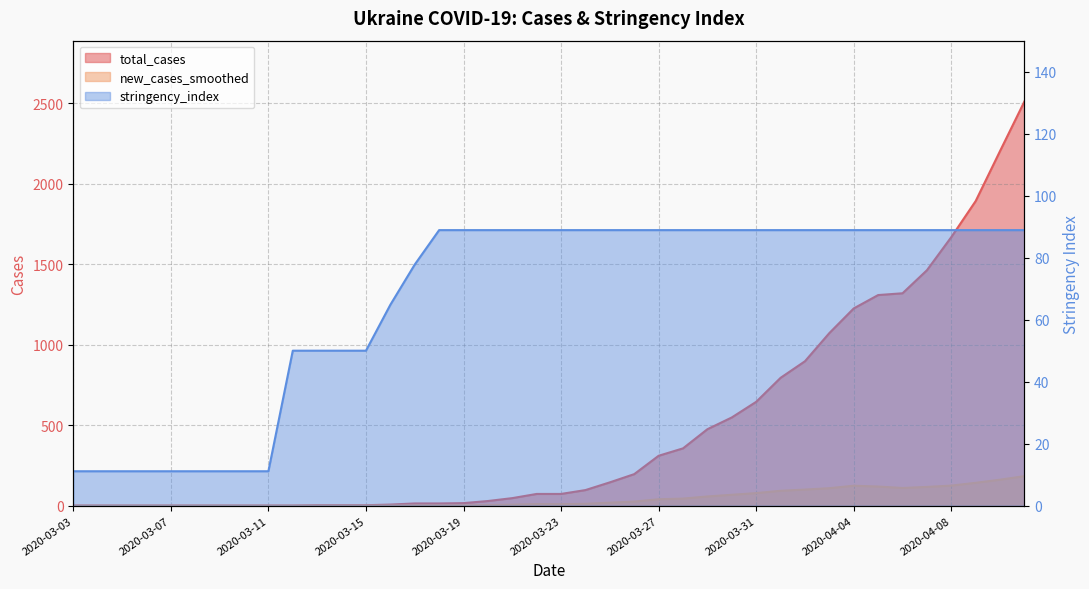

Where do total_cases and stringency_index first cross each other?

2020-03-23 and 2020-03-24